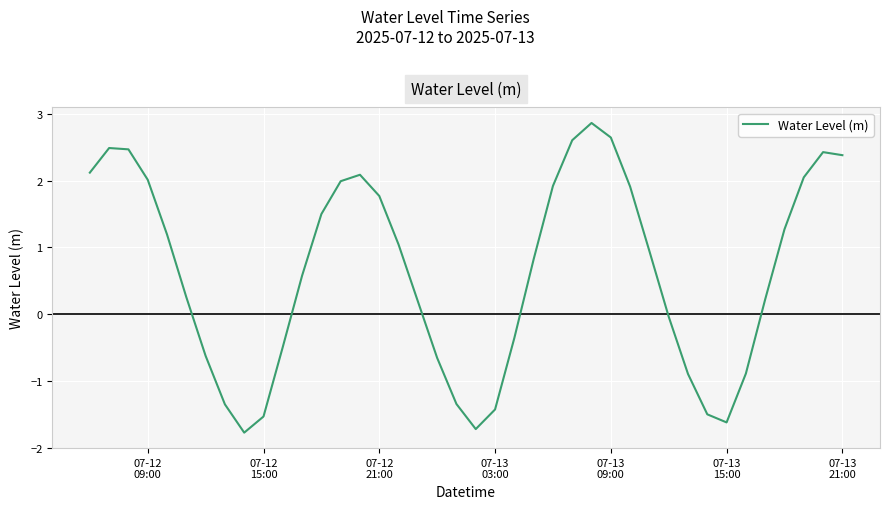

What is the difference between the maximum and minimum values?

4.6